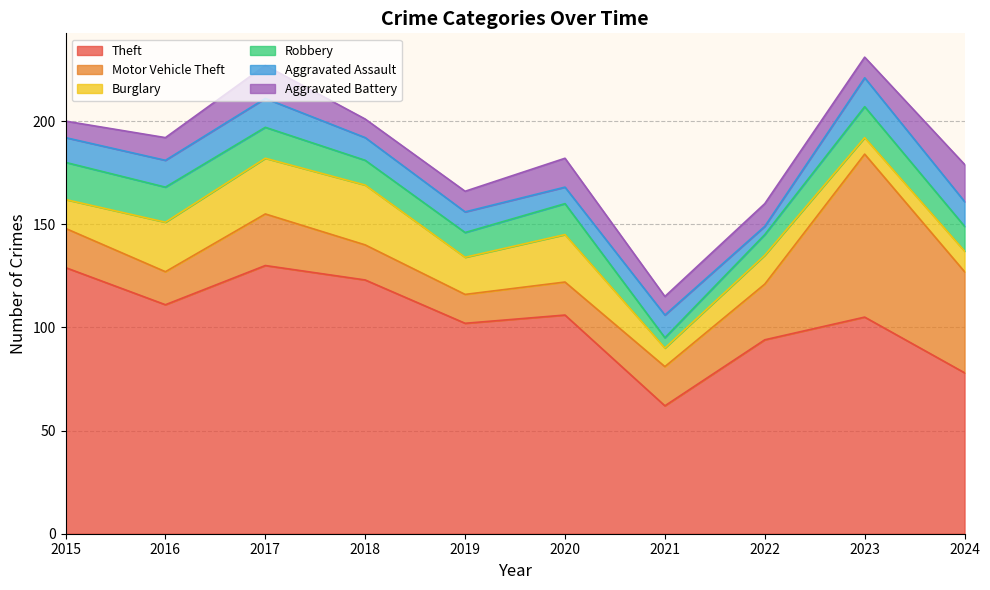

Rank the categories by Burglary value from highest to lowest.

2018, 2017, 2016, 2020, 2019, 2015, 2022, 2024, 2021, 2023